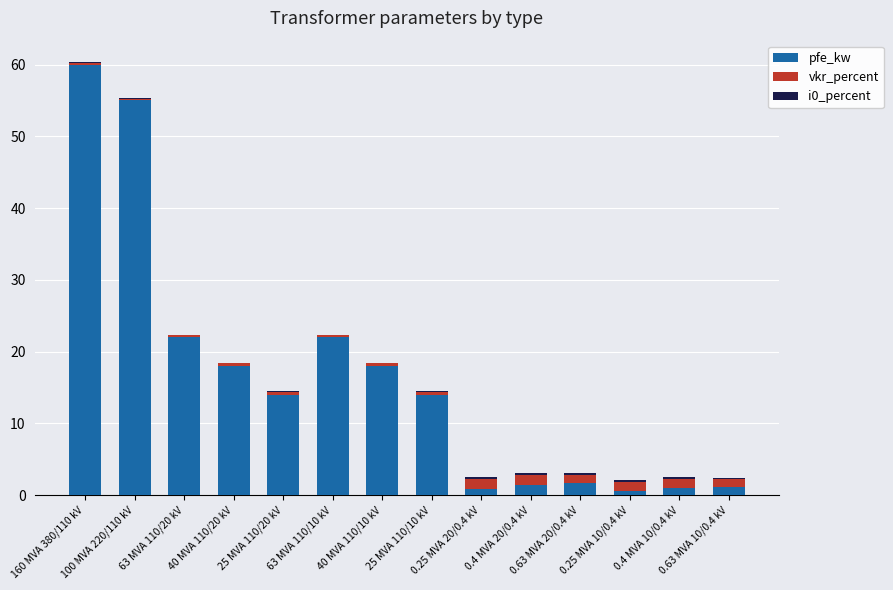

What is the sum of all pfe_kw values?

229.5